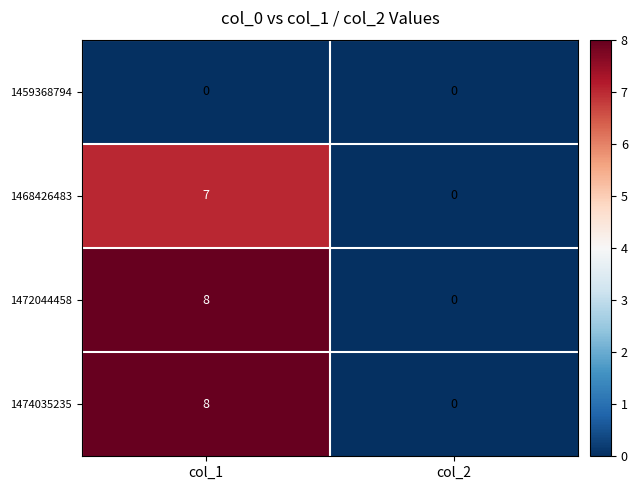

Reading left to right, what are all the values shown in this chart?

1459368794: 0	0
1468426483: 7	0
1472044458: 8	0
1474035235: 8	0